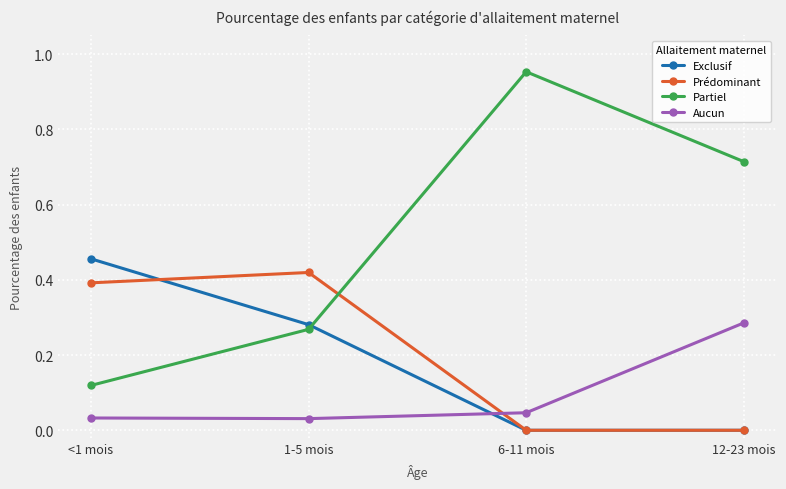

What is the label of the 4th point from the right?

<1 mois